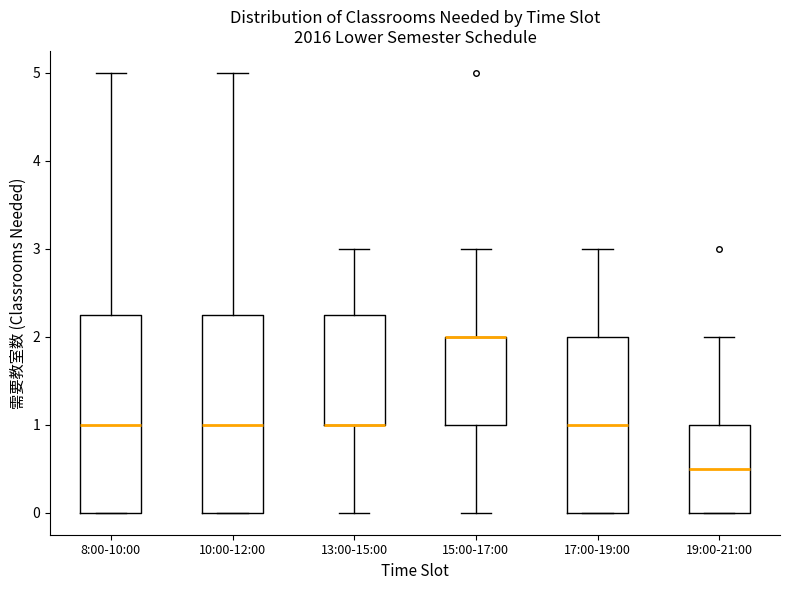

Where does the upper whisker of the box for 10:00-12:00 end on the y-axis? The values are not printed on the chart, so give them approximately, as read against the axis.

5.0